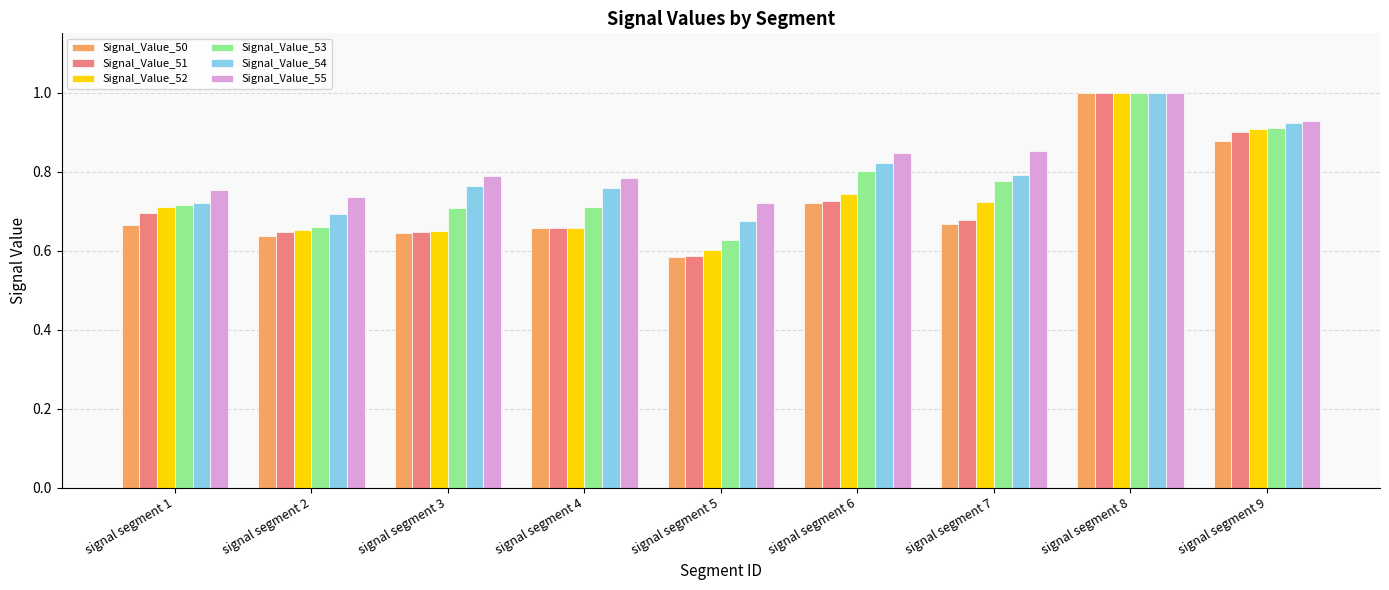

At which category is the sum across all series the highest?

signal segment 8